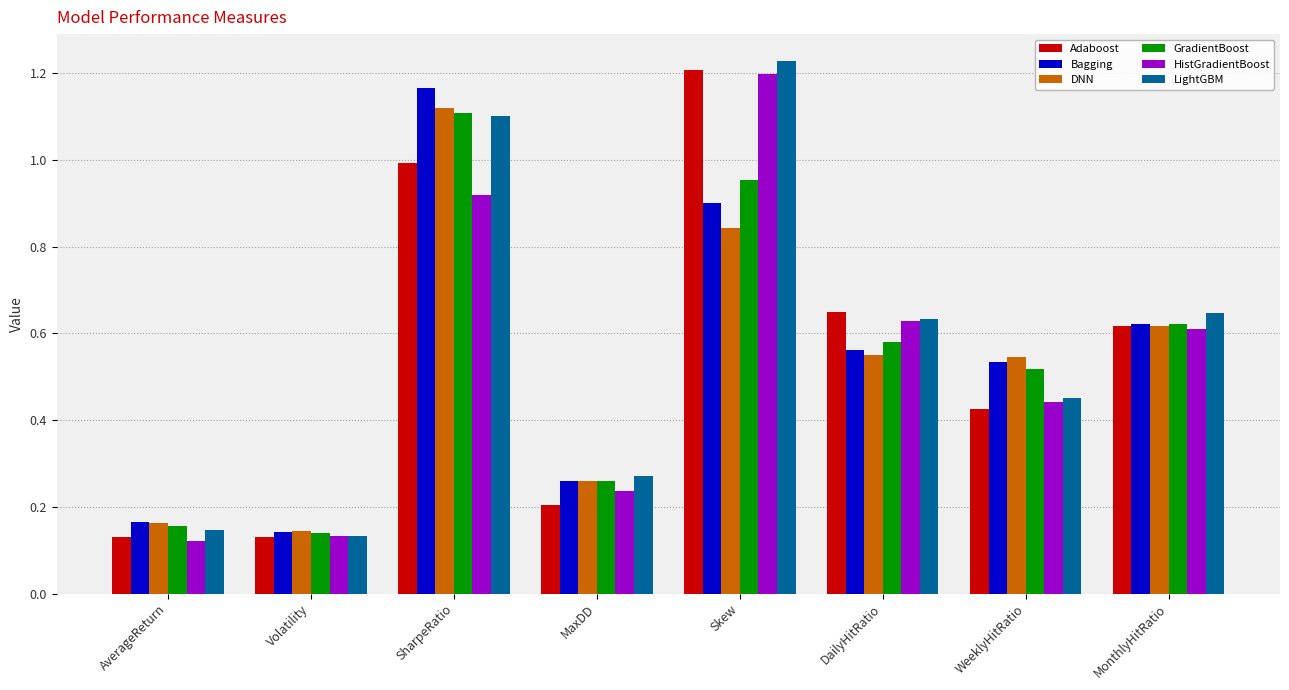

Which category has the lowest value in the DNN series?

Volatility